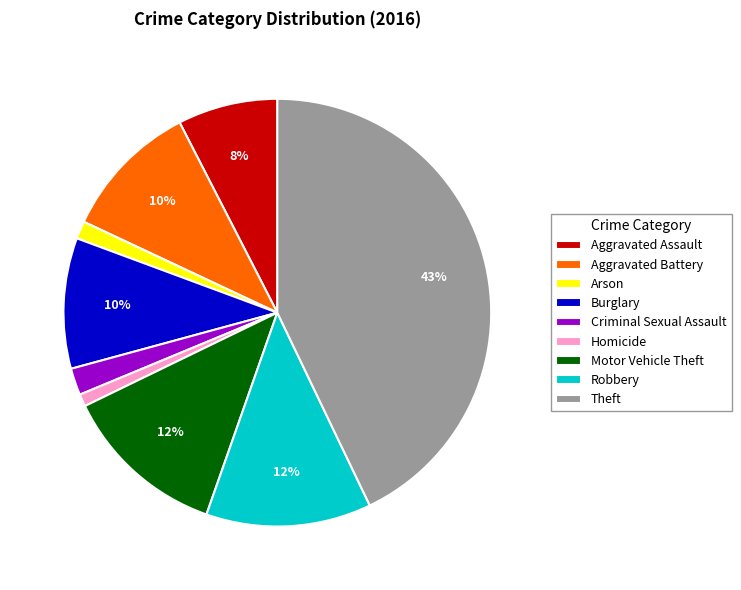

Is the sum of Motor Vehicle Theft and Robbery greater than half?

No